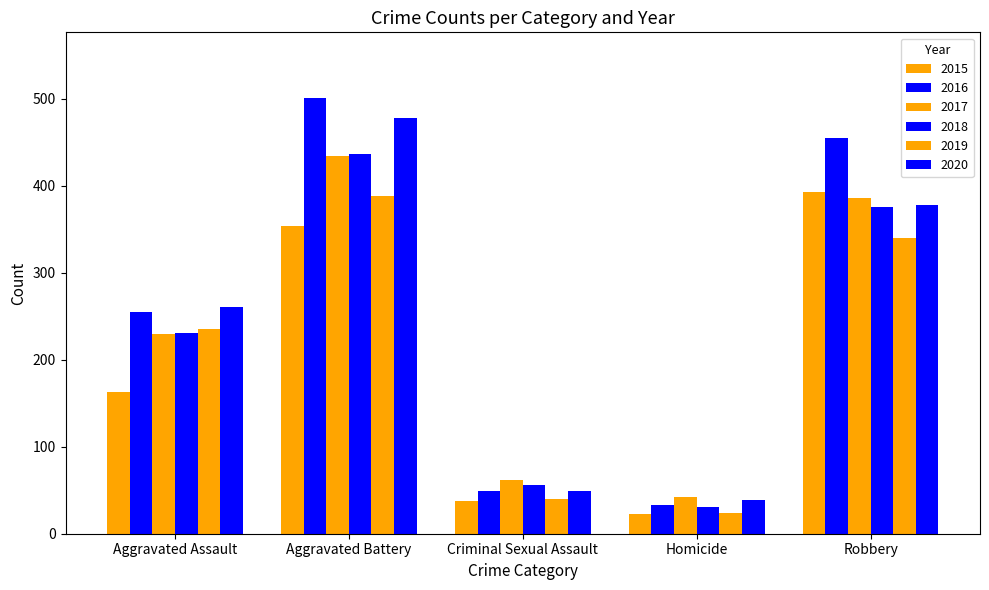

How many groups of bars are there?

5